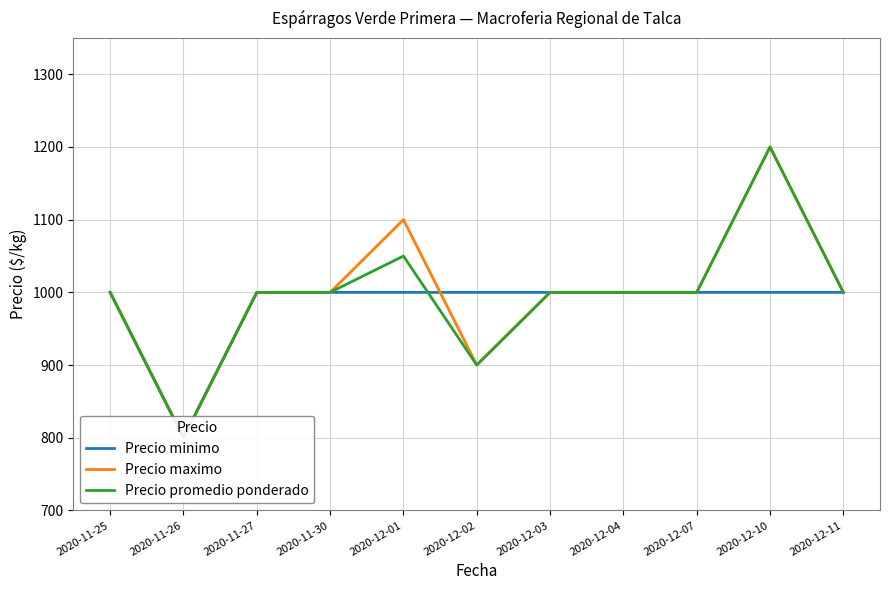

True or false: Precio minimo has a value of 1647 at 2020-12-11.

False